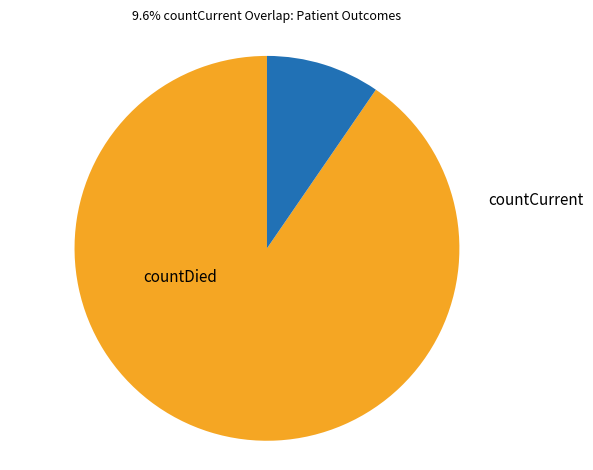

Count the number of slices in the pie.

2